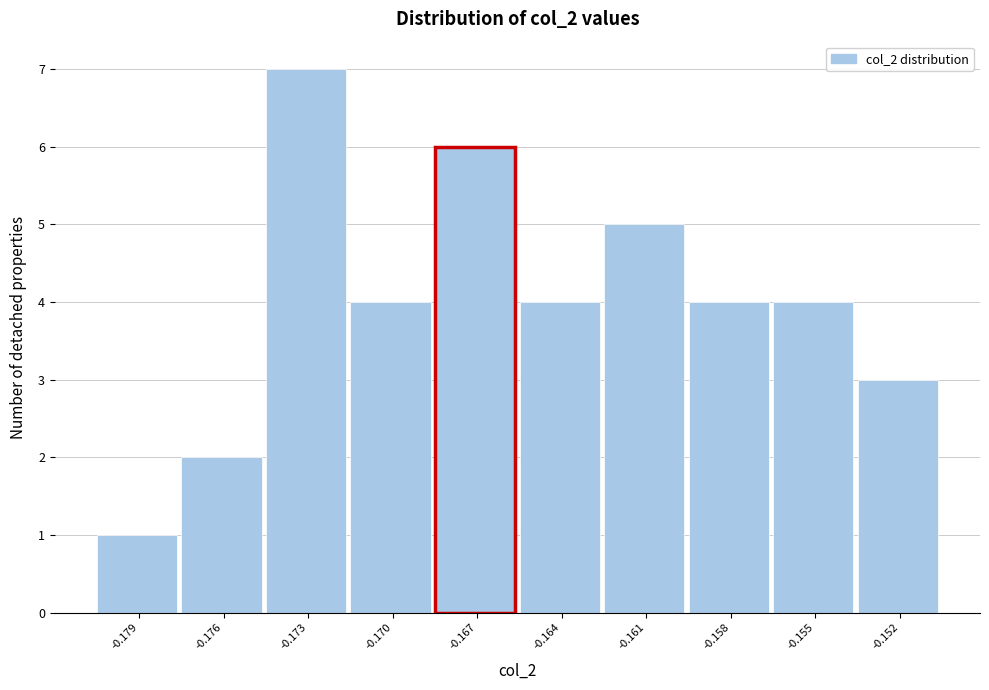

Reading left to right, what are all the values shown in this chart?

-0.179=1	-0.176=2	-0.173=7	-0.170=4	-0.167=6	-0.164=4	-0.161=5	-0.158=4	-0.155=4	-0.152=3